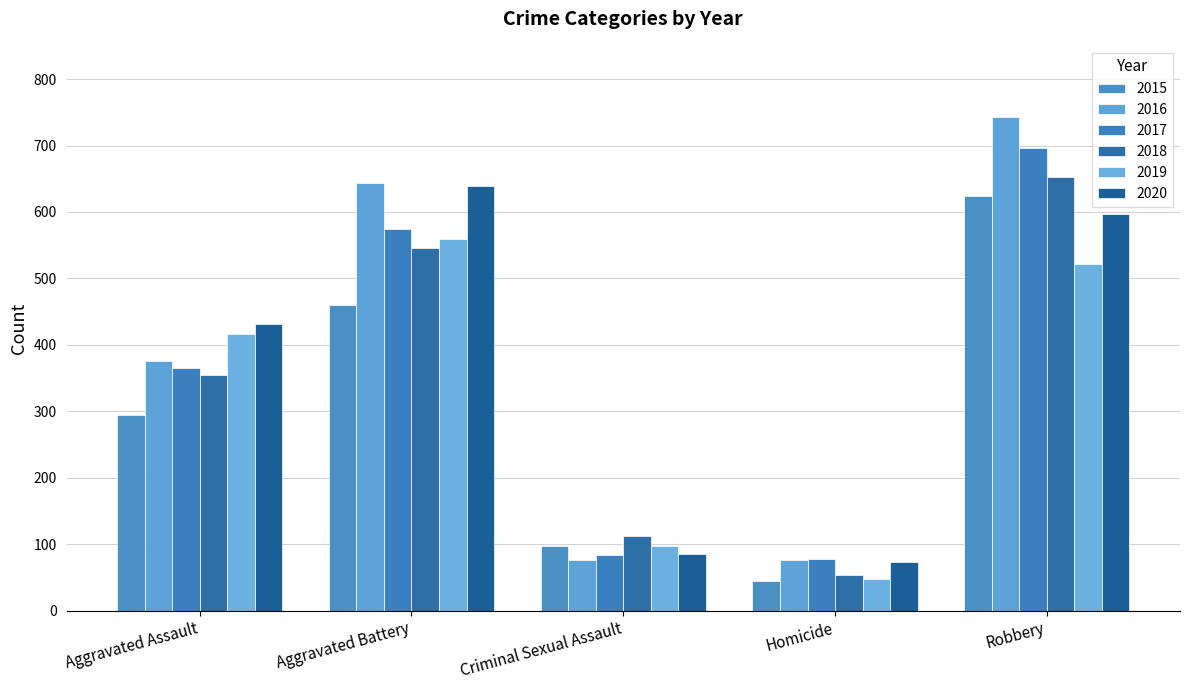

At which label does 2017 reach its minimum?

Homicide